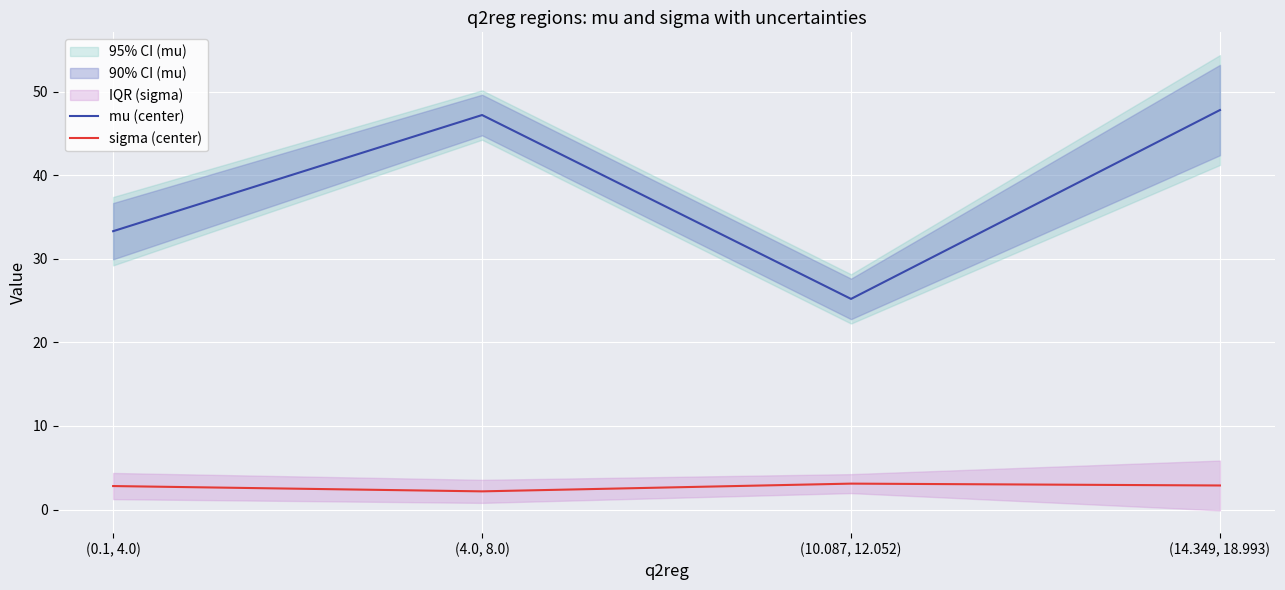

What is the difference between the maximum and second lowest values in the sigma (center) series?

0.3